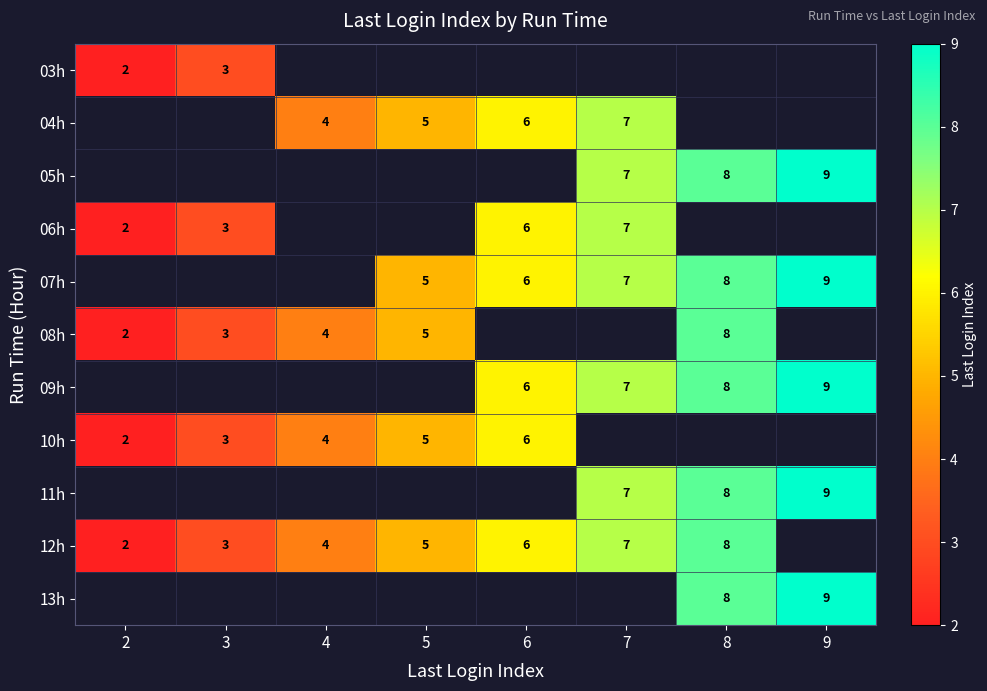

True or false: 07h has a value of 10 at 7.

False